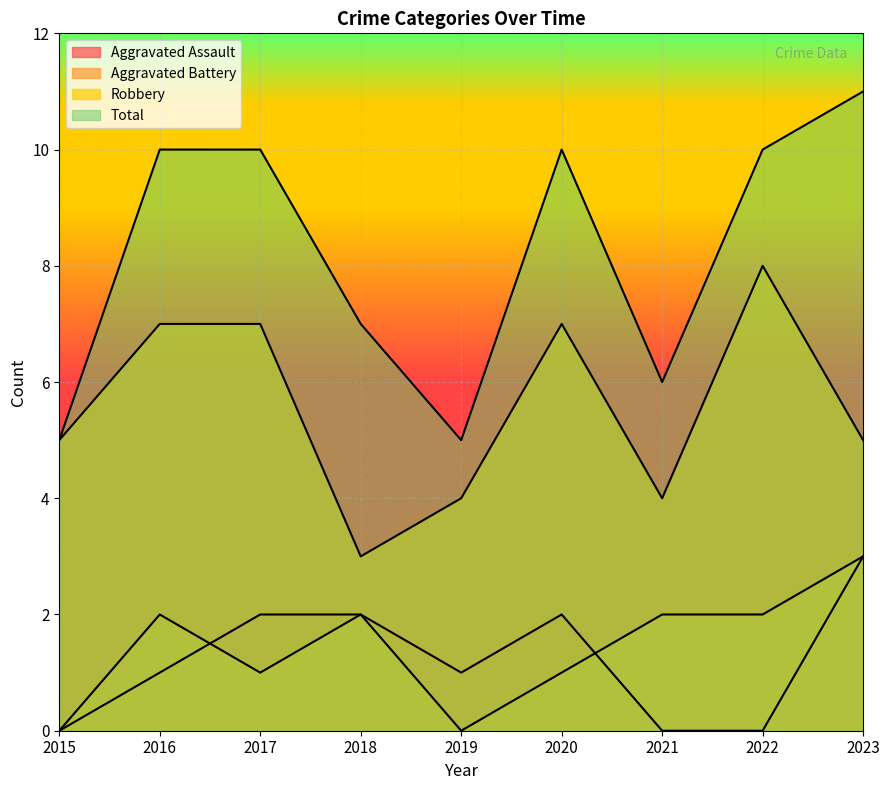

What is the sum of all Aggravated Battery values?

13